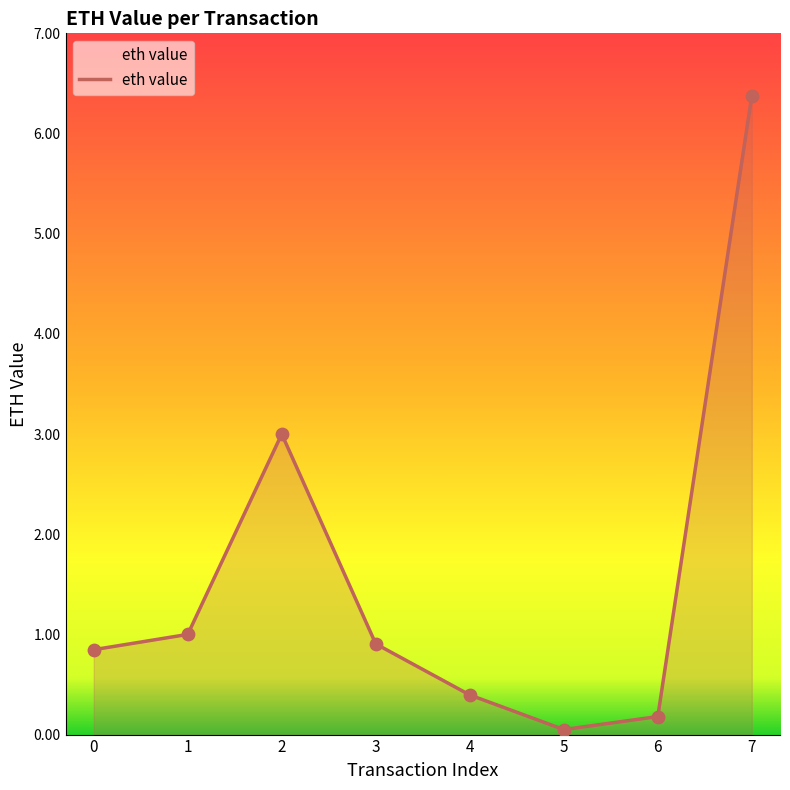

What is the change in value from 1 to 6?

-0.8